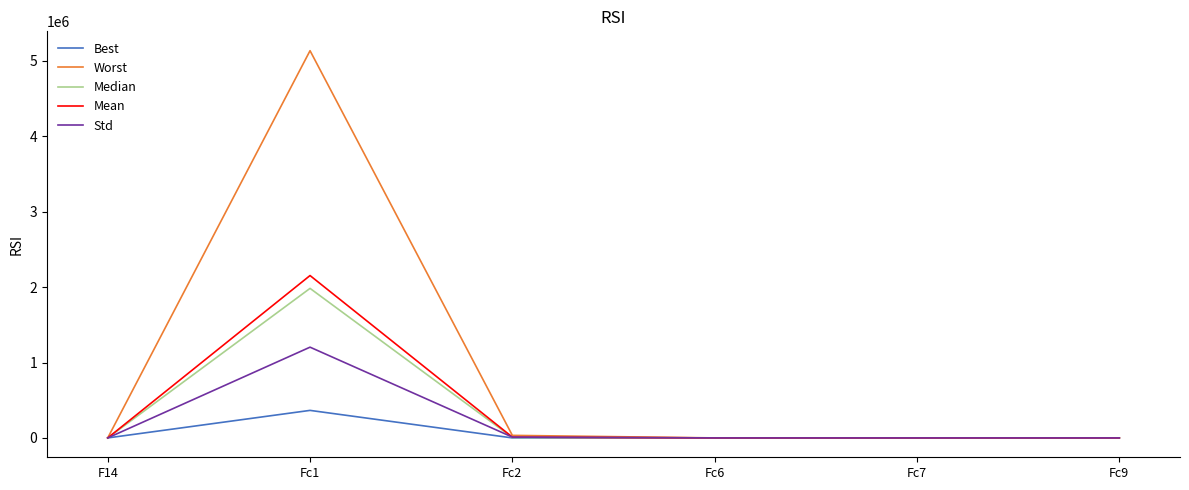

Which series has the widest spread of values?

Worst